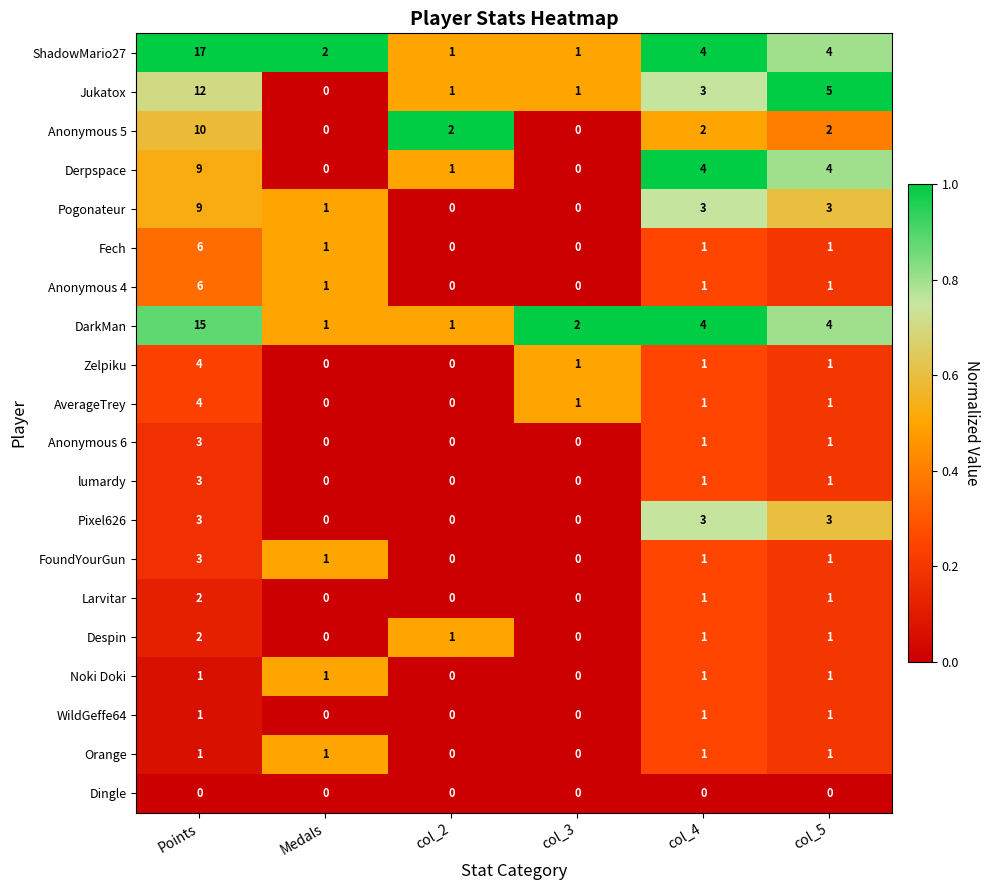

The value of Anonymous 5 at col_2 is 2. True or false?

True